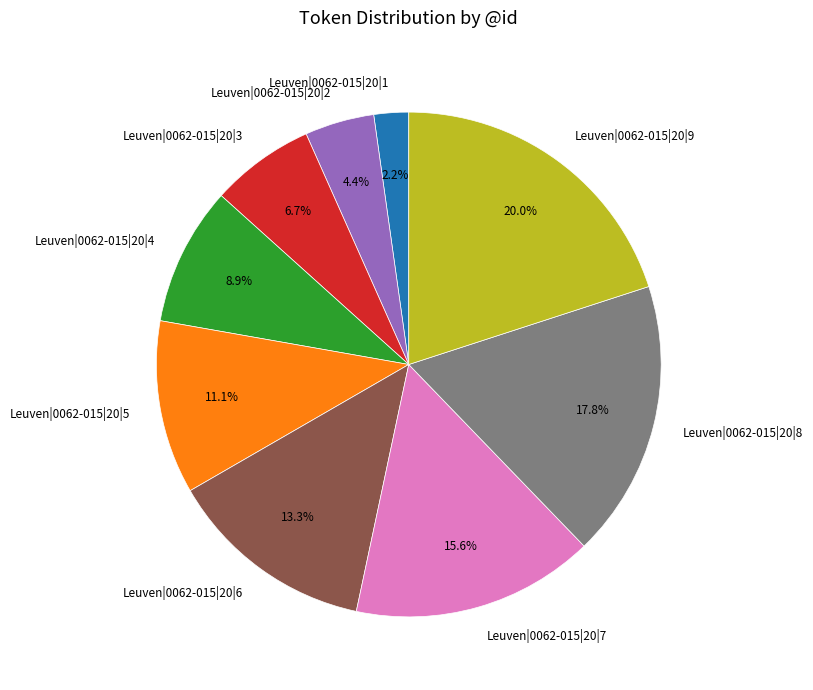

To the nearest percent, what is the combined percentage of Leuven|0062-015|20|4 and Leuven|0062-015|20|1?

11%